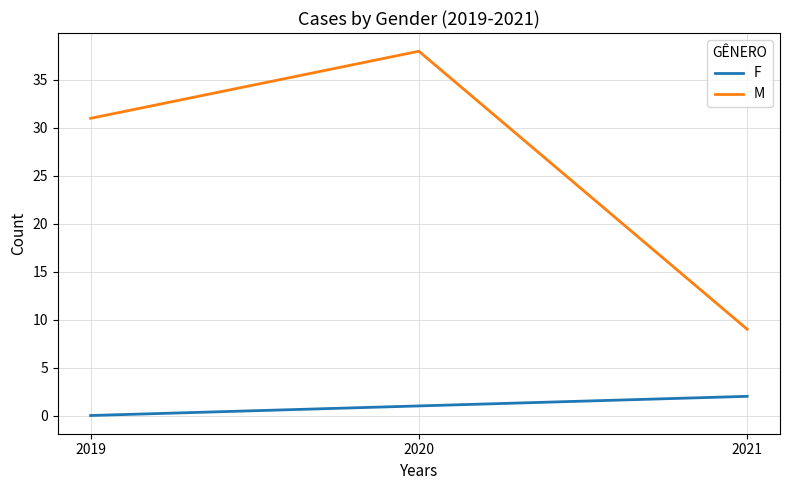

How many categories are shown in the chart?

3